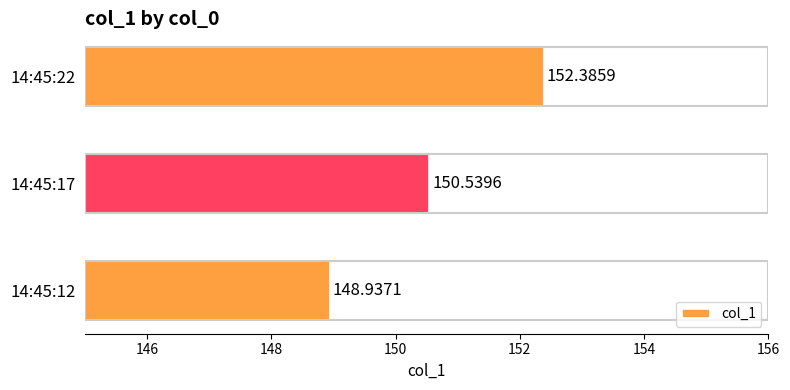

What is the minimum value shown in the chart?

148.9